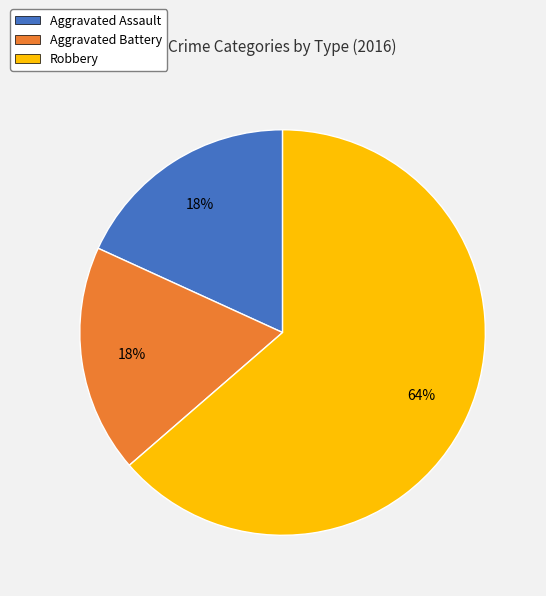

Which category accounts for the majority?

Robbery